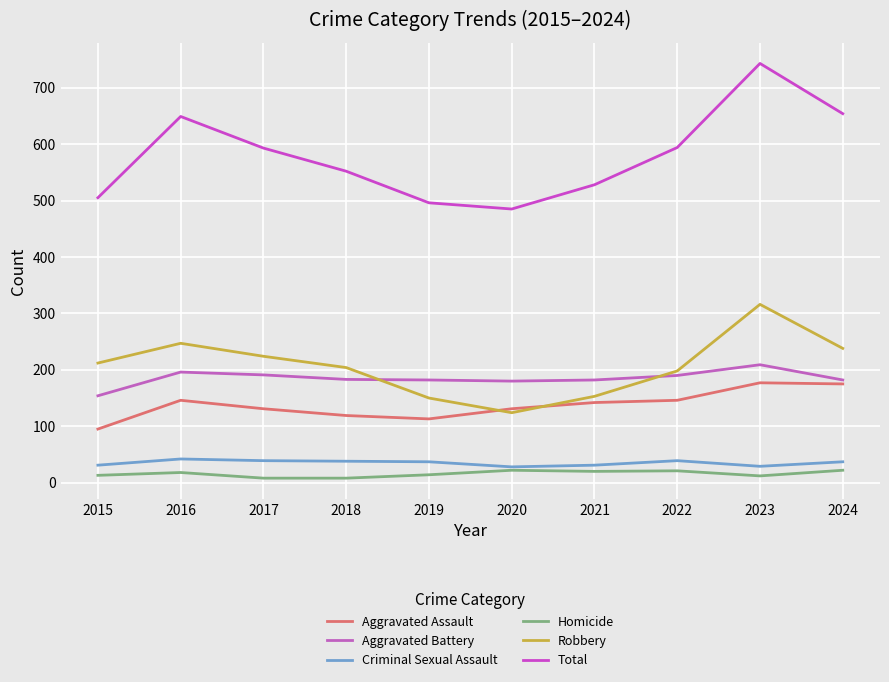

At how many categories does at least one series exceed 456?

10